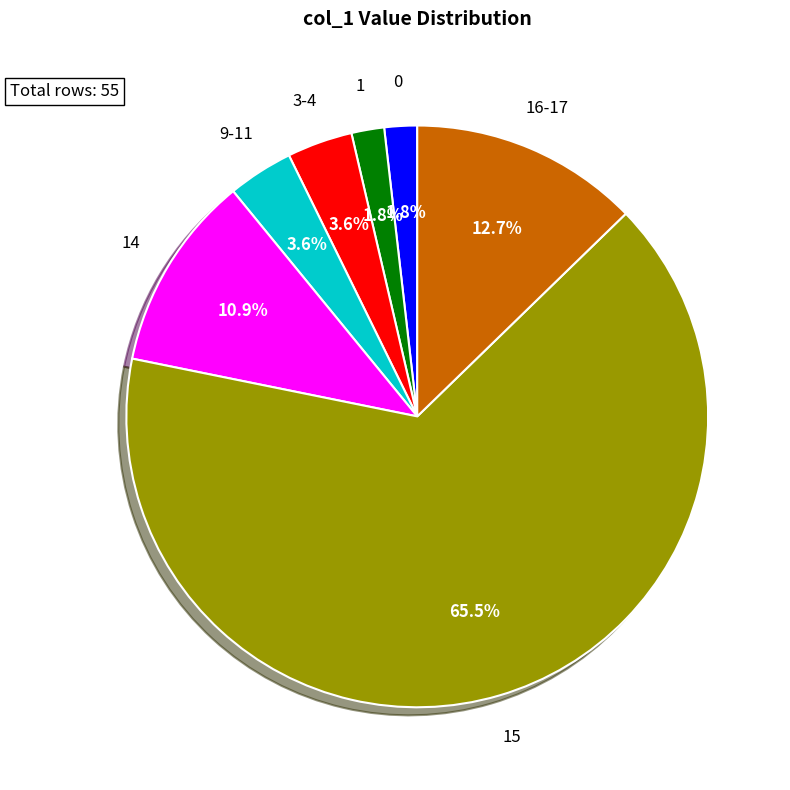

What is the majority slice?

15